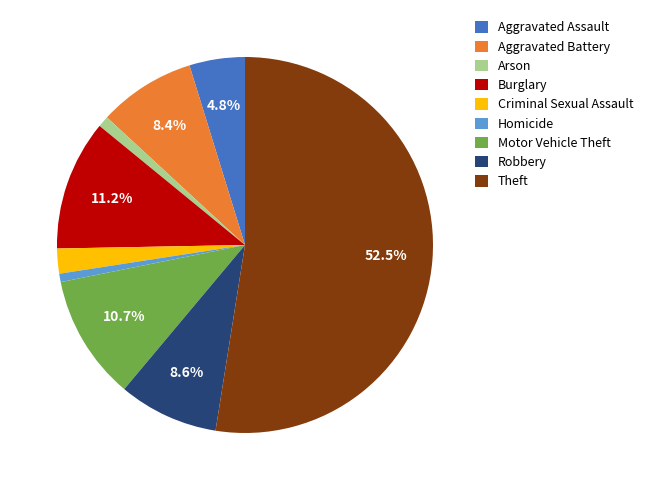

Which category has the biggest portion of the pie?

Theft